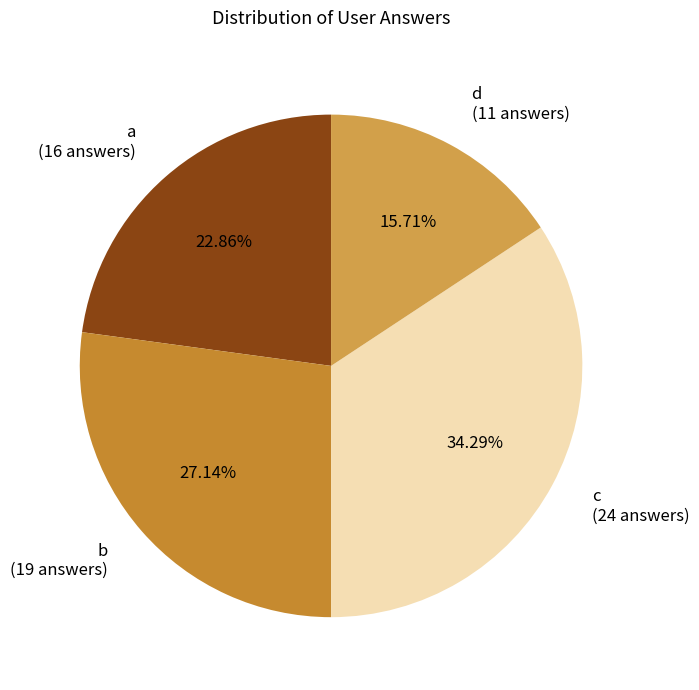

Which category has the biggest portion of the pie?

c